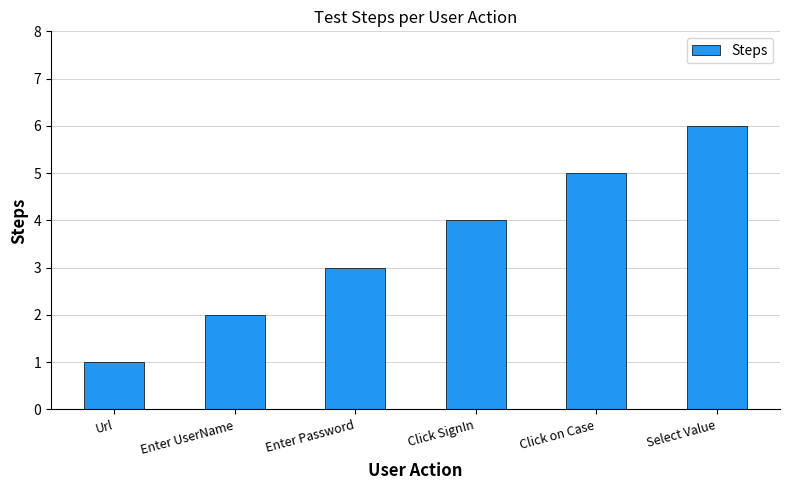

Does the chart contain stacked bars?

No